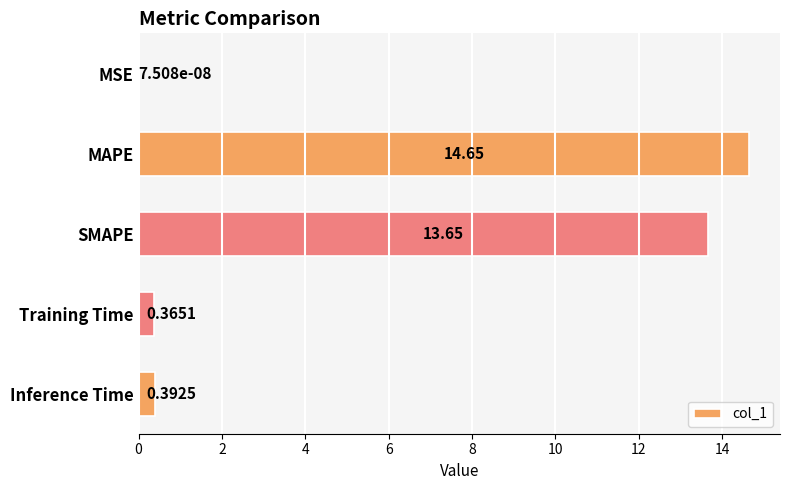

Between MSE and Inference Time, which is larger?

Inference Time